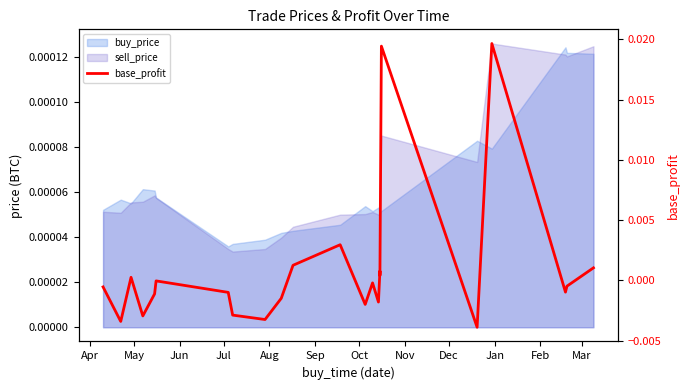

How many interior local peaks (higher than both neighbors) does the data have?

7